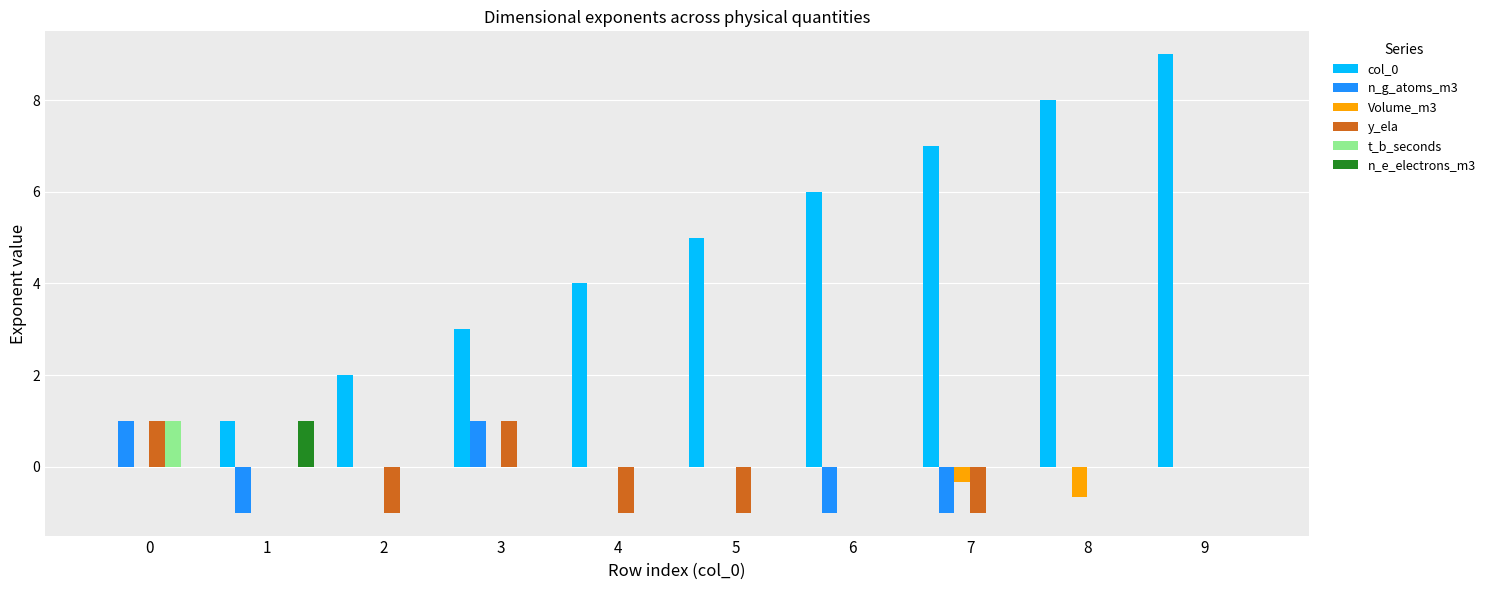

What is the greatest value displayed?

9.0